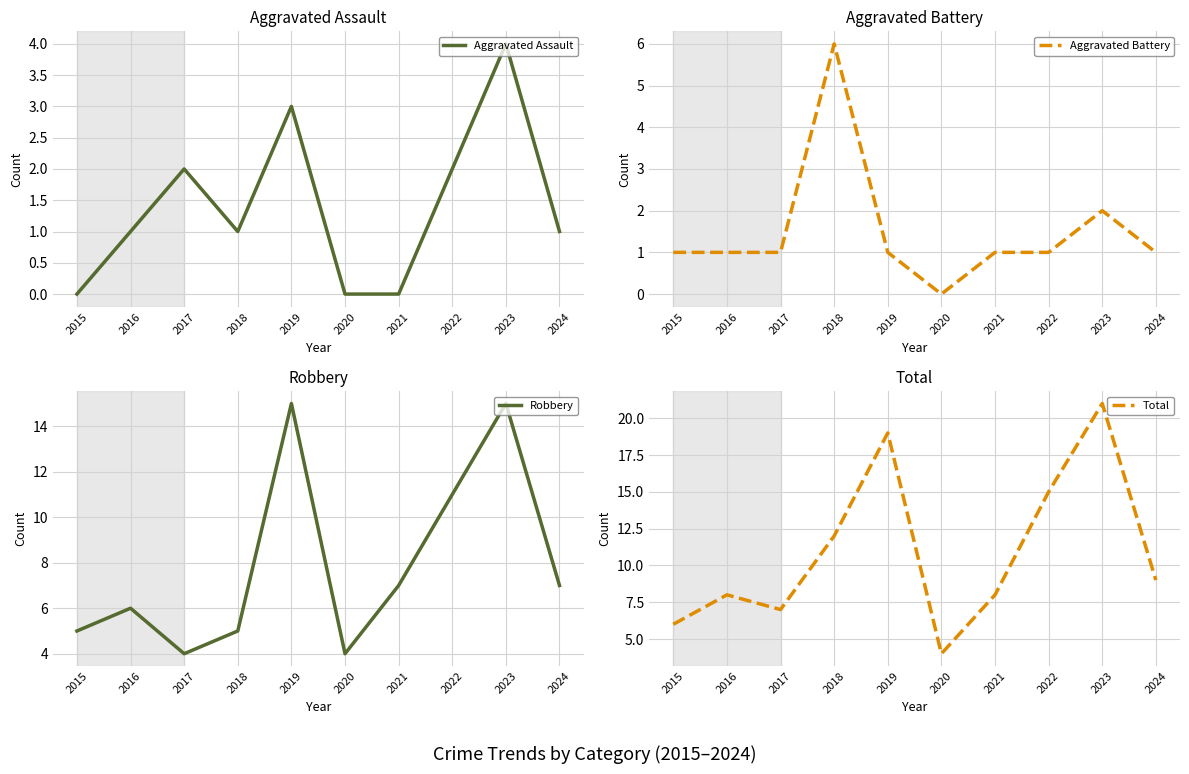

What is the sum of all Total values?

109